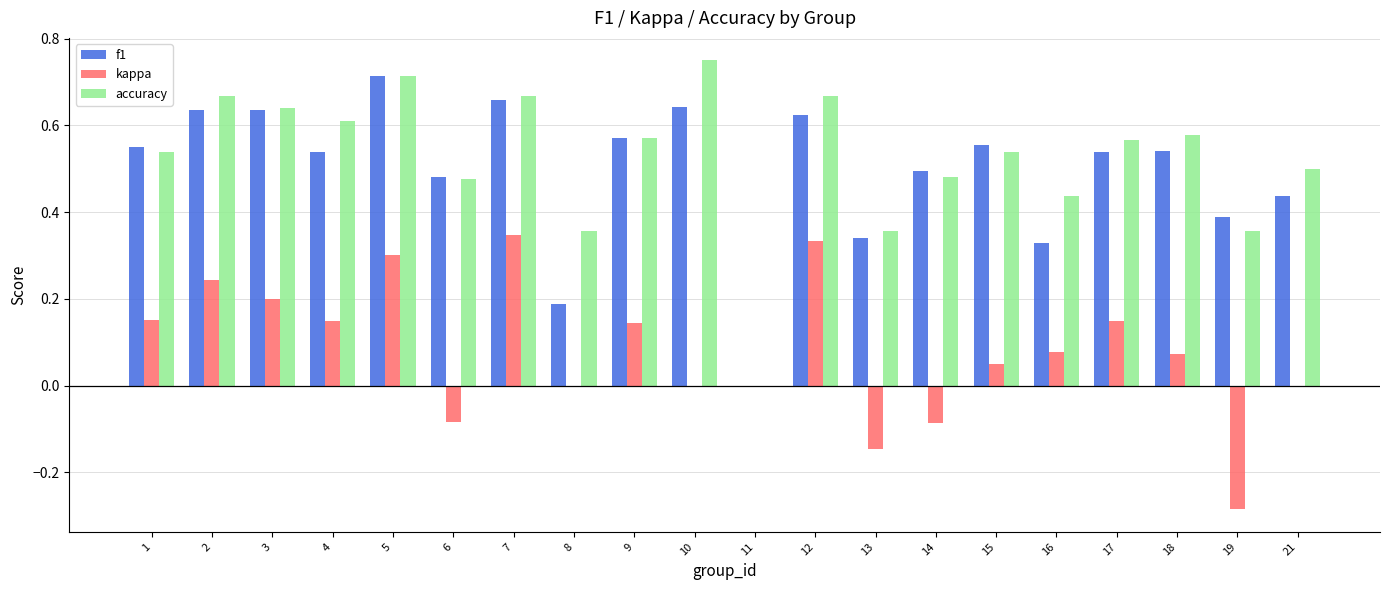

Is it true that kappa equals 0.1 at 1?

False